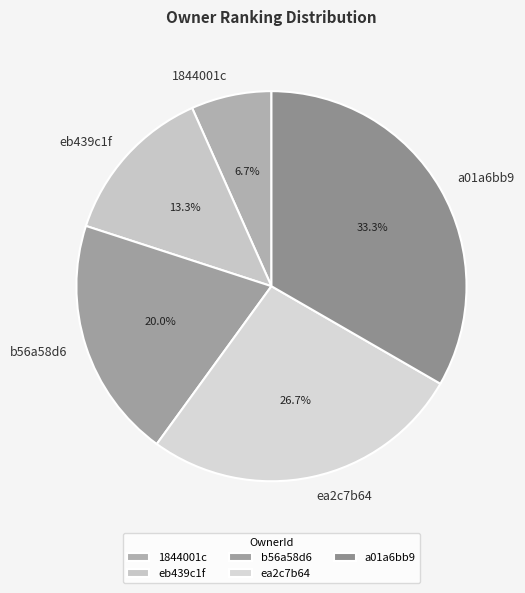

Is it true that eb439c1f is 13% of the pie?

True